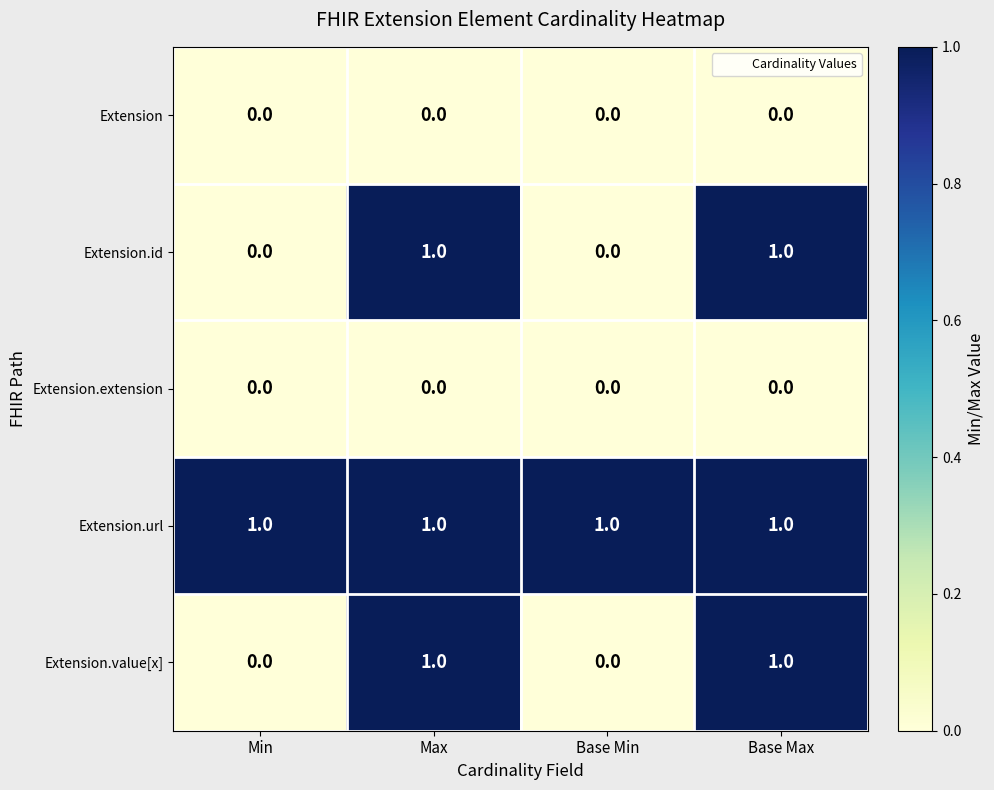

What is the difference between the highest and lowest values at Min?

1